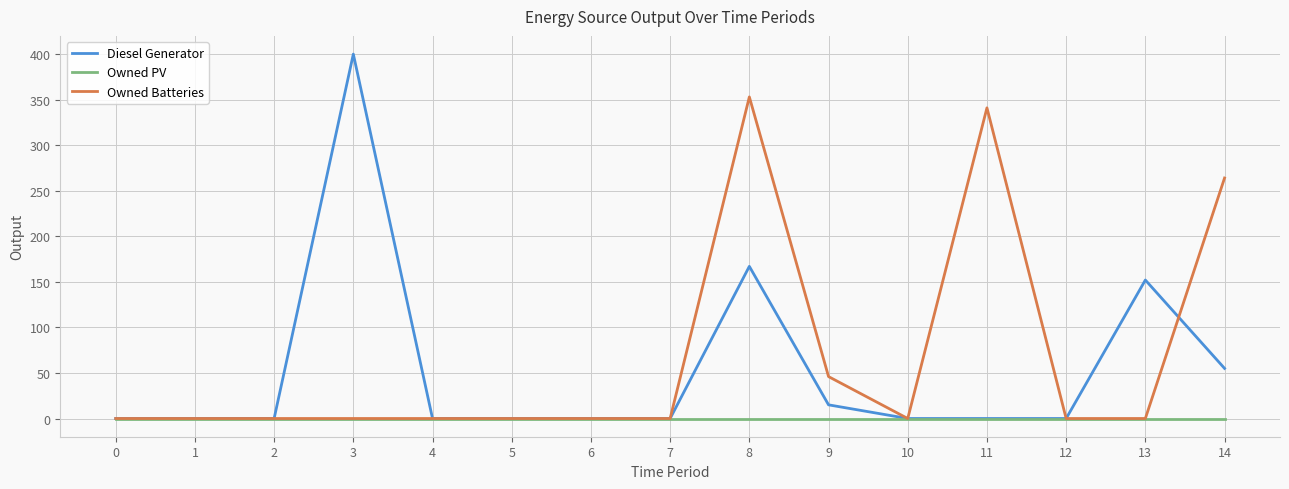

At which category is the sum across all series the highest?

8